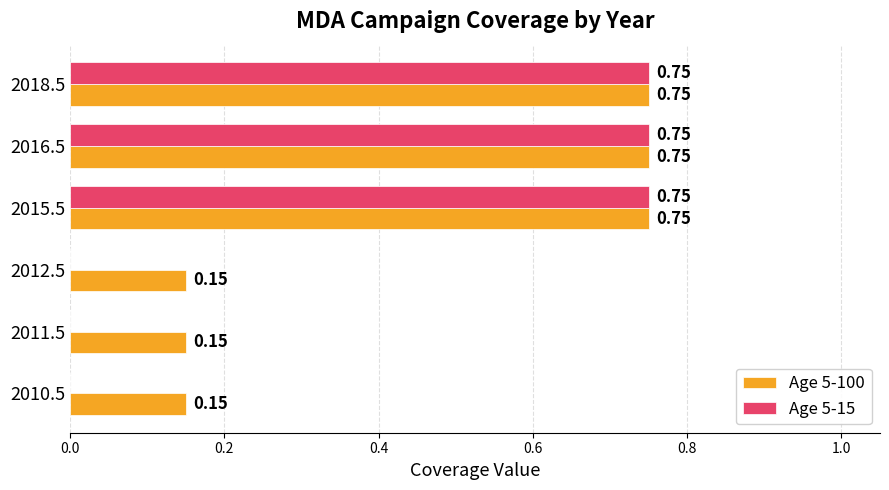

Which series changed the most between 2010.5 and 2016.5?

Age 5-15